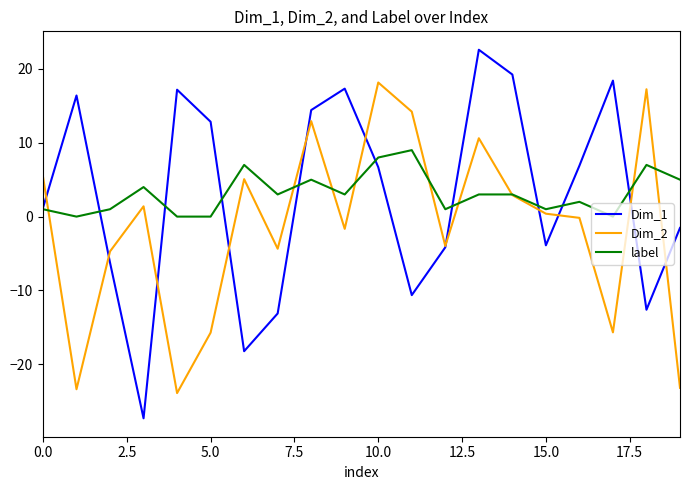

List the series in order of their peak value, highest first.

Dim_1, Dim_2, label